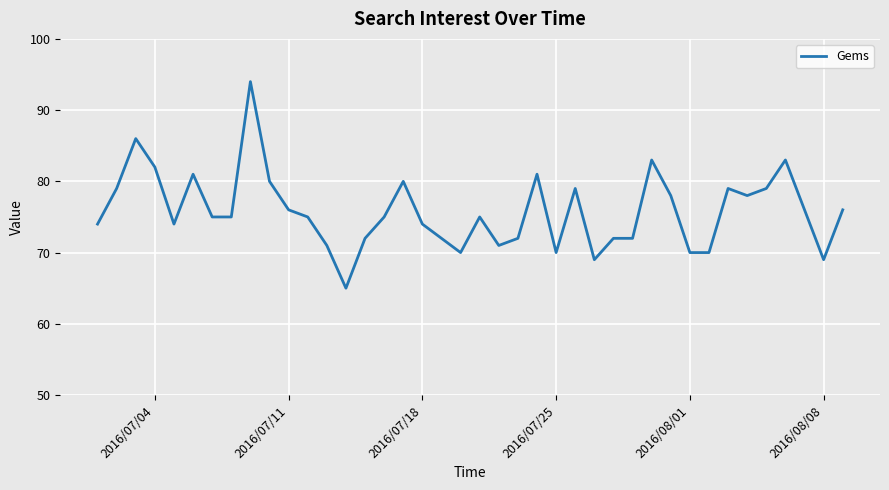

What is the difference between the maximum and minimum values?

29